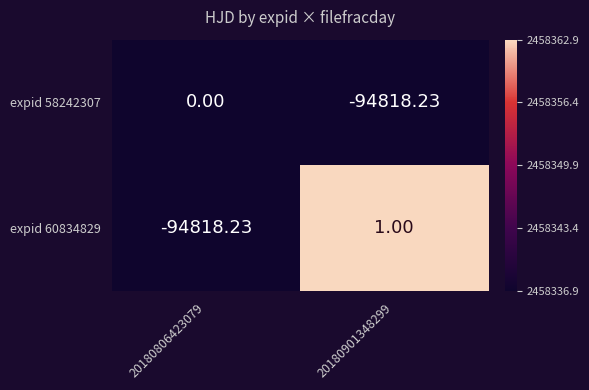

Is the value of expid 58242307 at 20180901348299 greater than the value of expid 60834829 at 20180901348299?

No